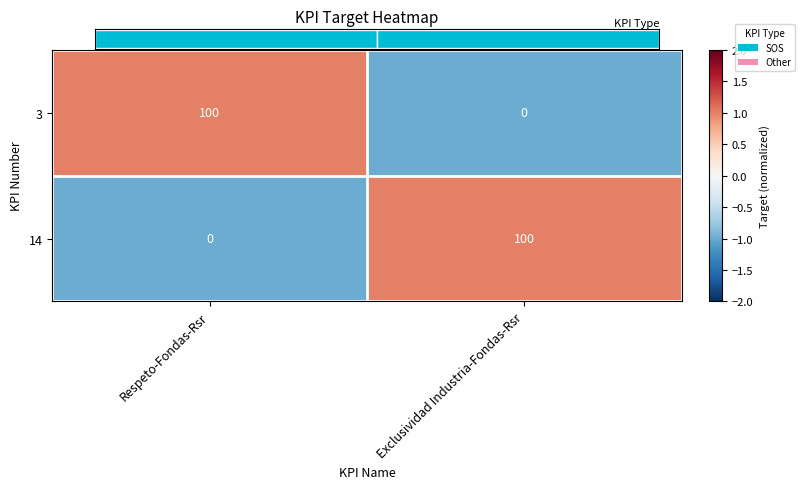

The value of 14 at Respeto-Fondas-Rsr is -57. True or false?

False